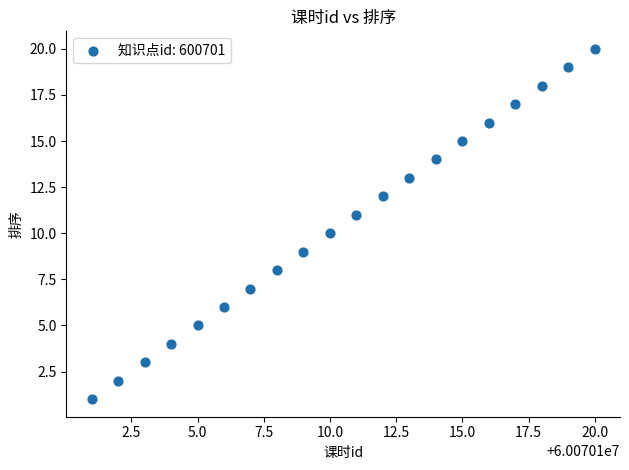

What is the range of Y values (max minus min)?

19